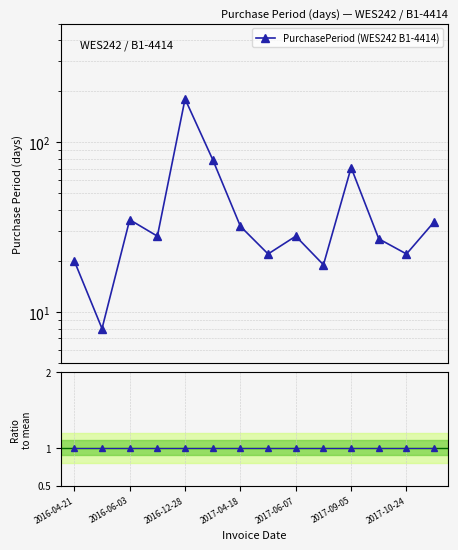

How many lines are shown in the chart?

2